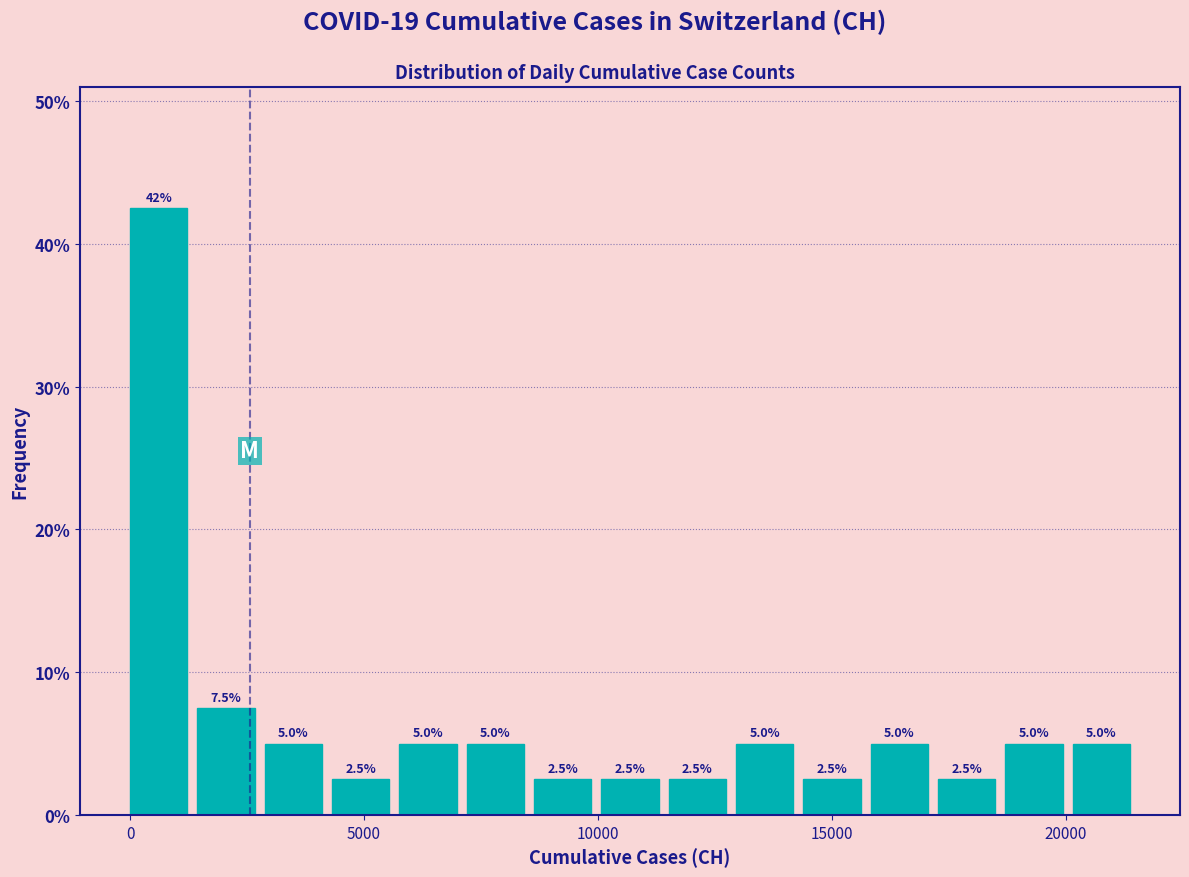

Read against the x-axis, roughly where is the centre of the tallest bar?

500